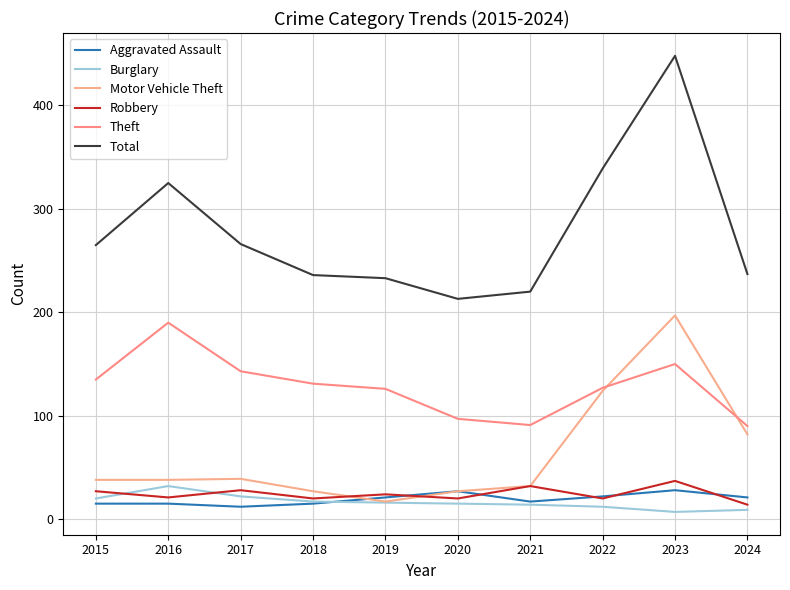

Rank the categories by Aggravated Assault value from lowest to highest.

2017, 2015, 2016, 2018, 2021, 2019, 2024, 2022, 2020, 2023